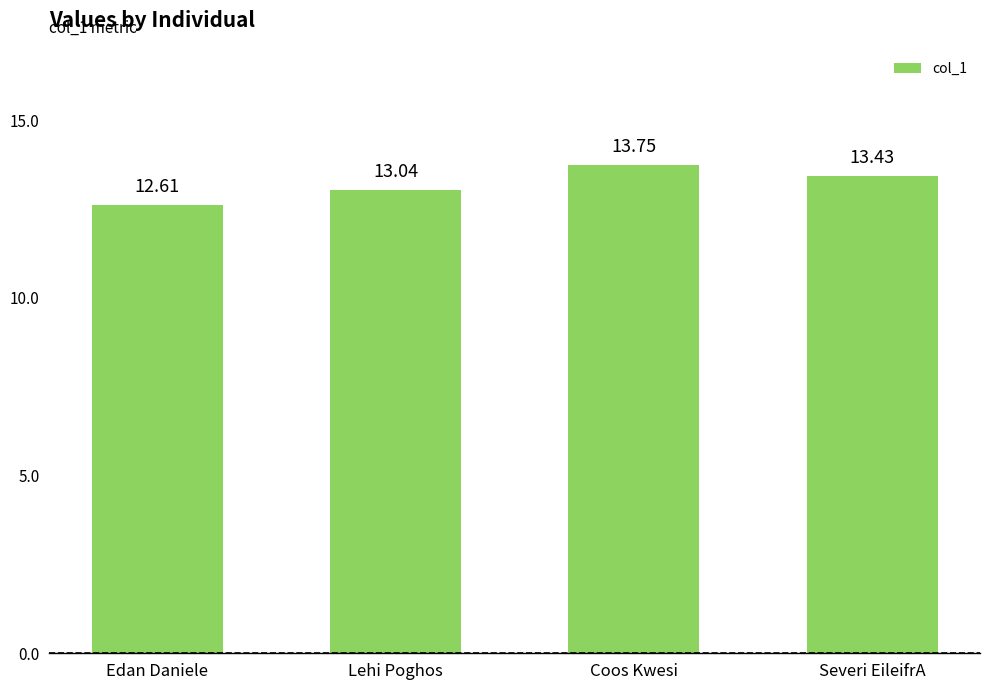

How many series are shown in this chart?

1